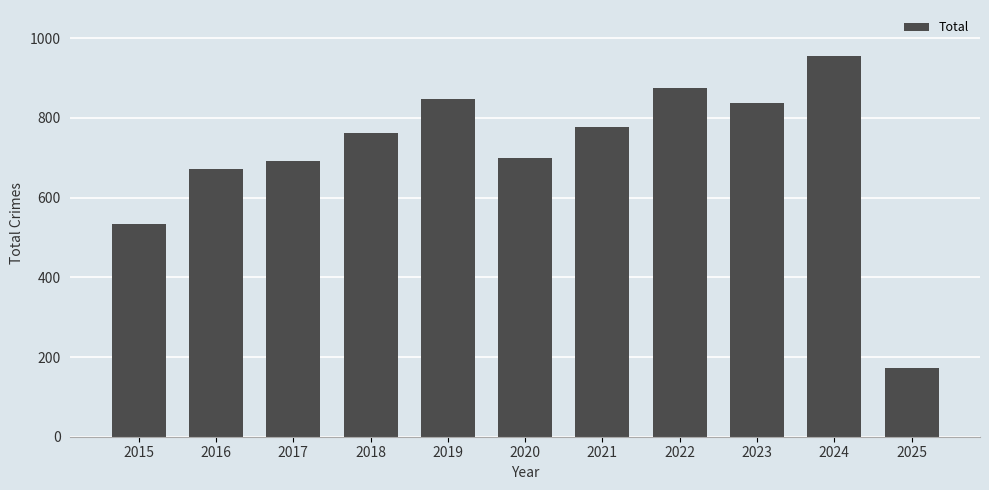

Which has a higher value, 2016 or 2023?

2023